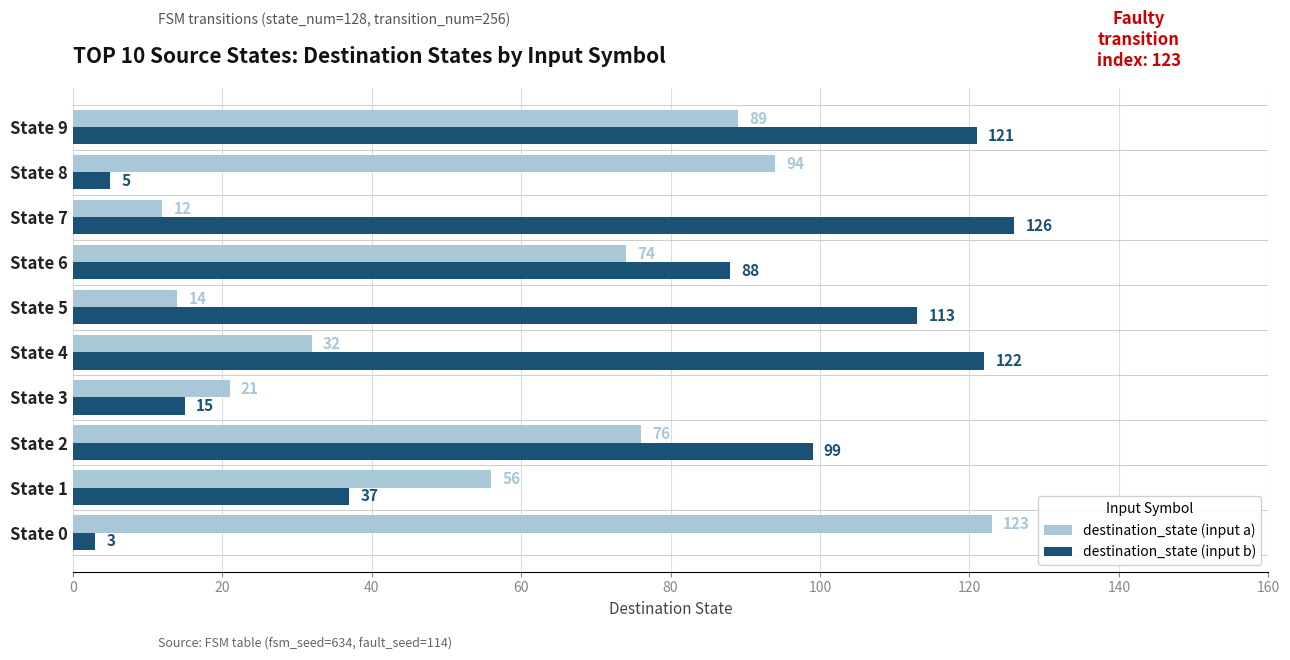

Rank the categories by destination_state (input a) value from lowest to highest.

State 7, State 5, State 3, State 4, State 1, State 6, State 2, State 9, State 8, State 0